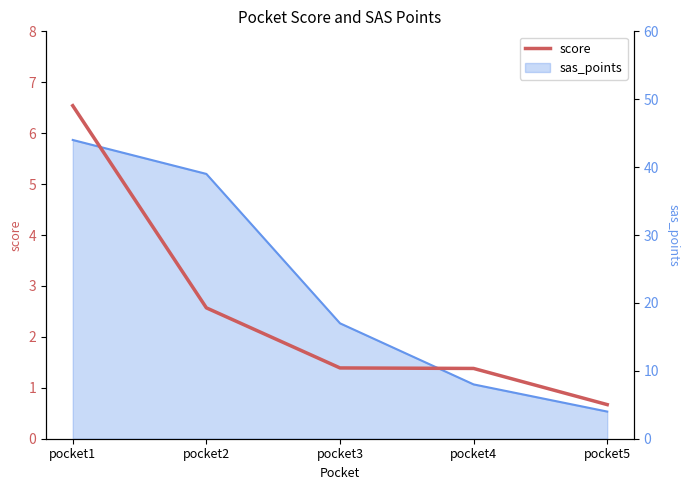

How many lines are shown in the chart?

1